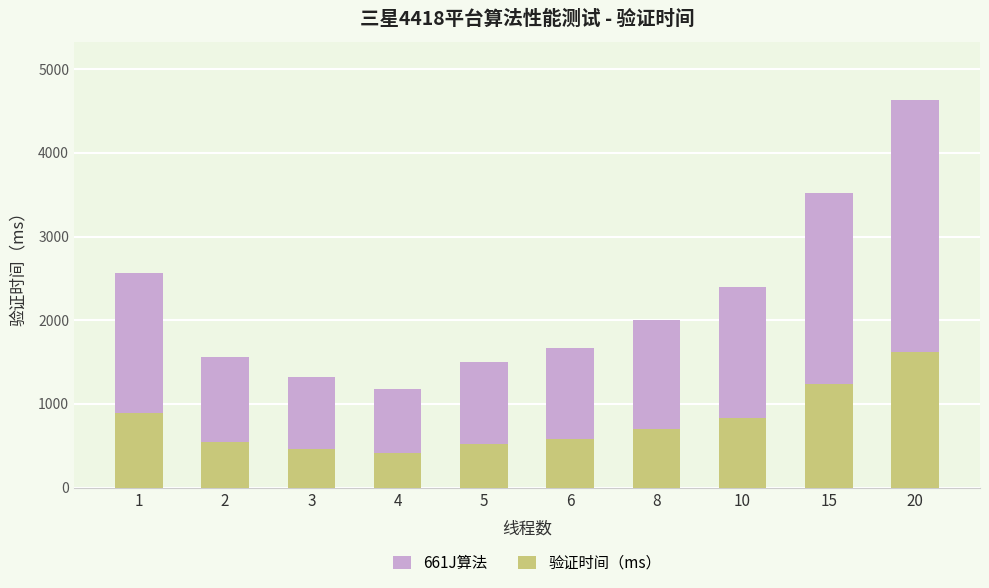

What is the value of the 验证时间（ms） bar at the 6th from the left?

584.5